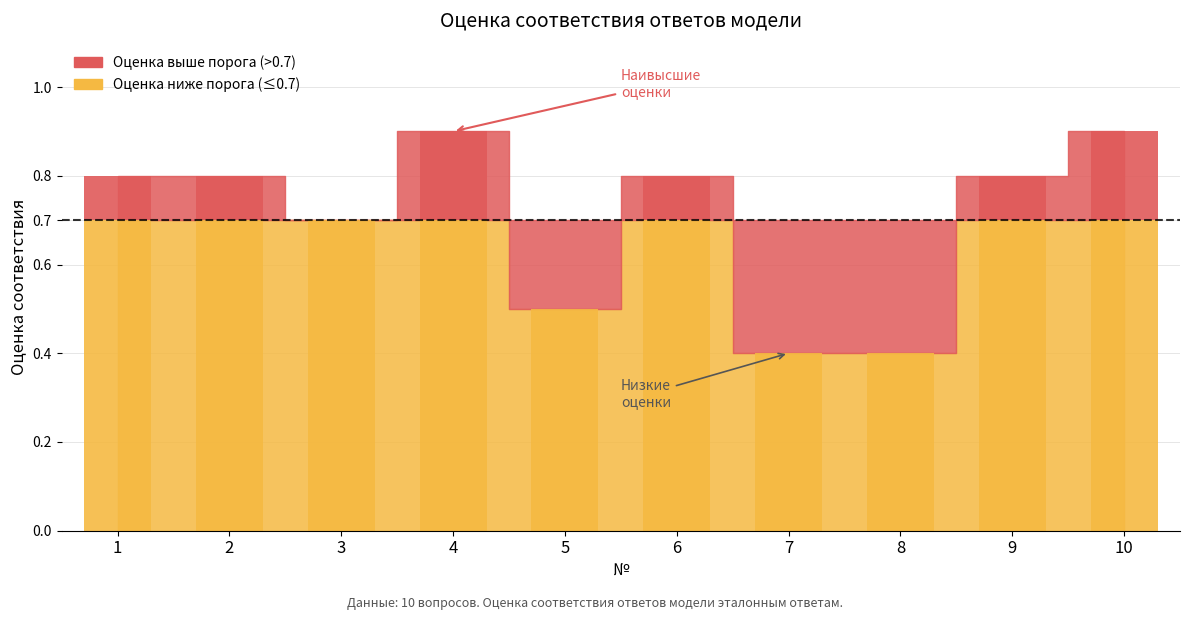

What is the difference between the values at 9 and 4?

0.1